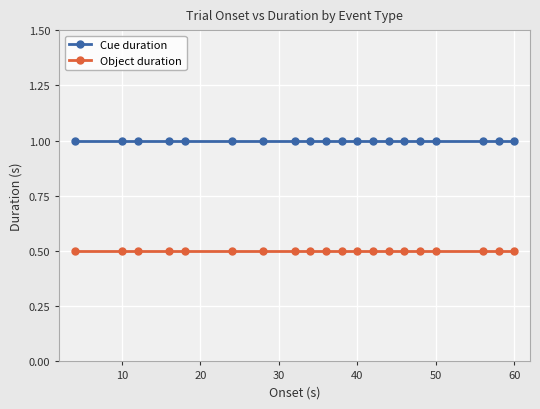

Which series has the largest total across all categories?

Cue duration